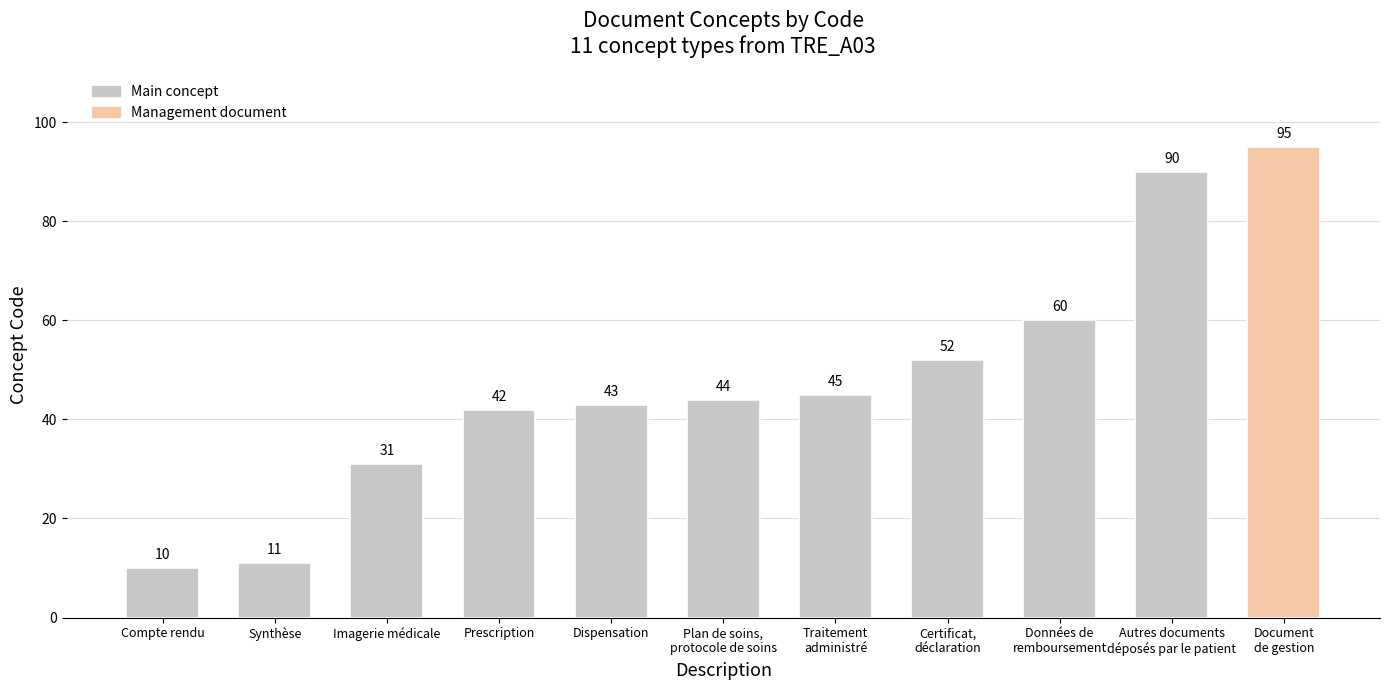

Where does the data first go above 44?

Traitement
administré